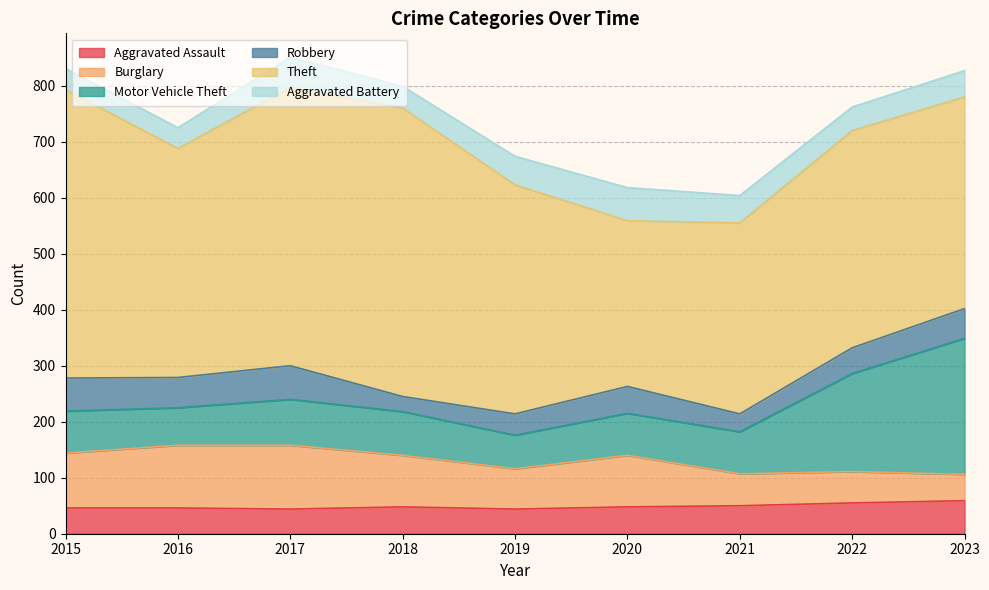

Reading left to right, list all the values displayed in this chart.

Aggravated Assault: 46	46	44	48	44	48	50	55	59
Burglary: 98	112	114	92	72	92	57	56	47
Motor Vehicle Theft: 75	67	82	78	60	75	75	175	243
Robbery: 59	54	60	27	38	48	32	46	53
Theft: 515	409	497	515	409	296	341	388	378
Aggravated Battery: 38	37	54	39	51	59	49	42	47